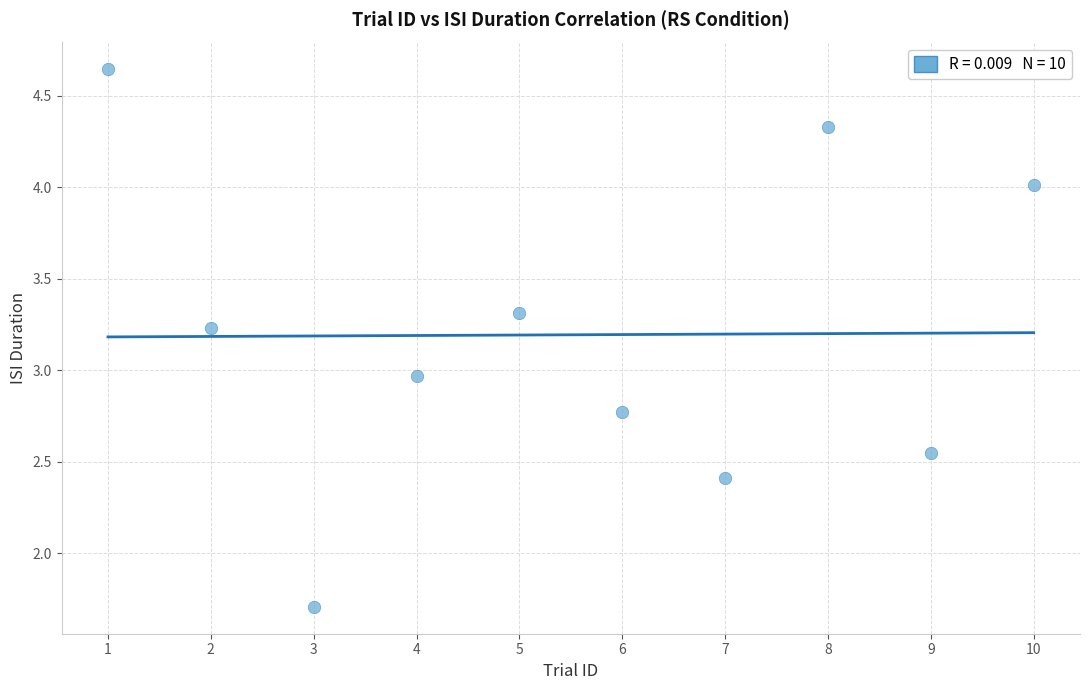

What is the average X value?

5.5